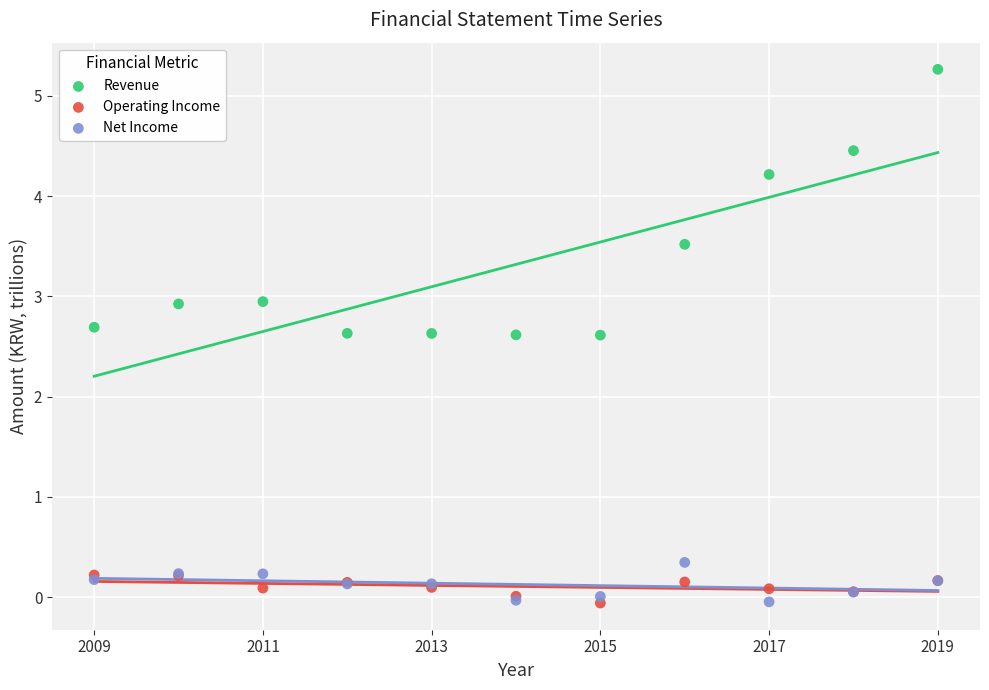

Which series has the largest Y range (max minus min)?

Revenue